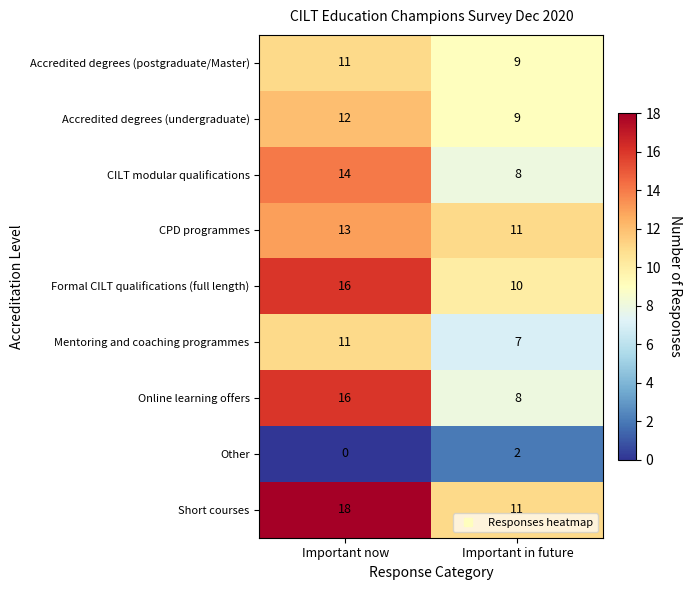

Which category has the highest value across all series?

Important now